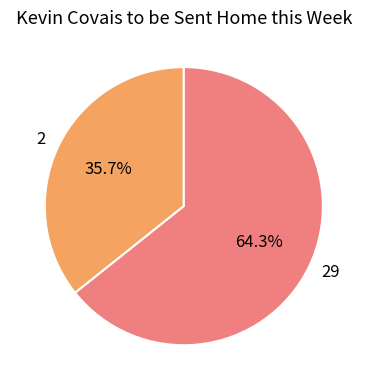

What percentage is the 29 slice, to the nearest percent?

64%